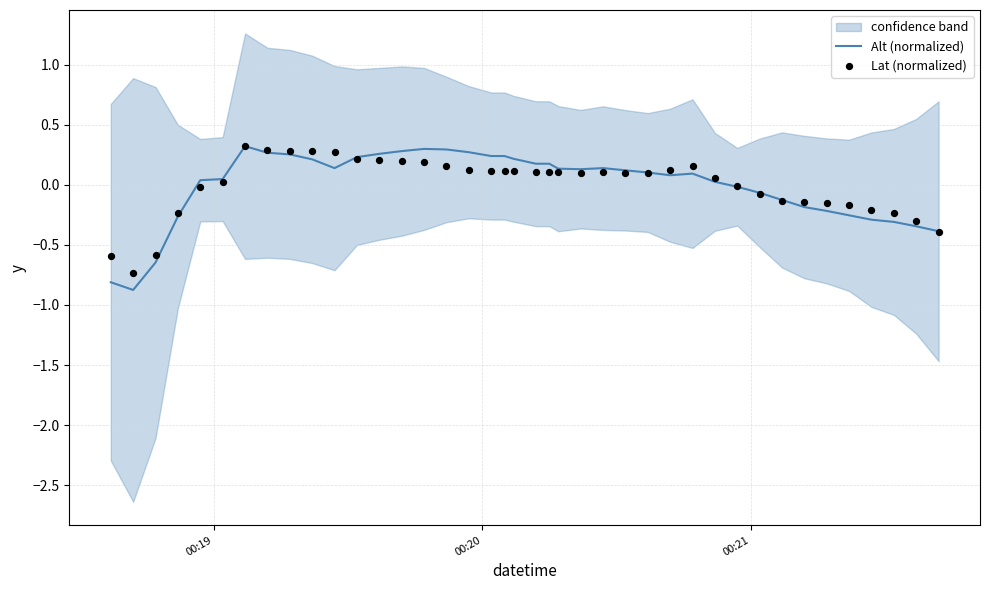

Which series has the largest Y range (max minus min)?

Alt (normalized)